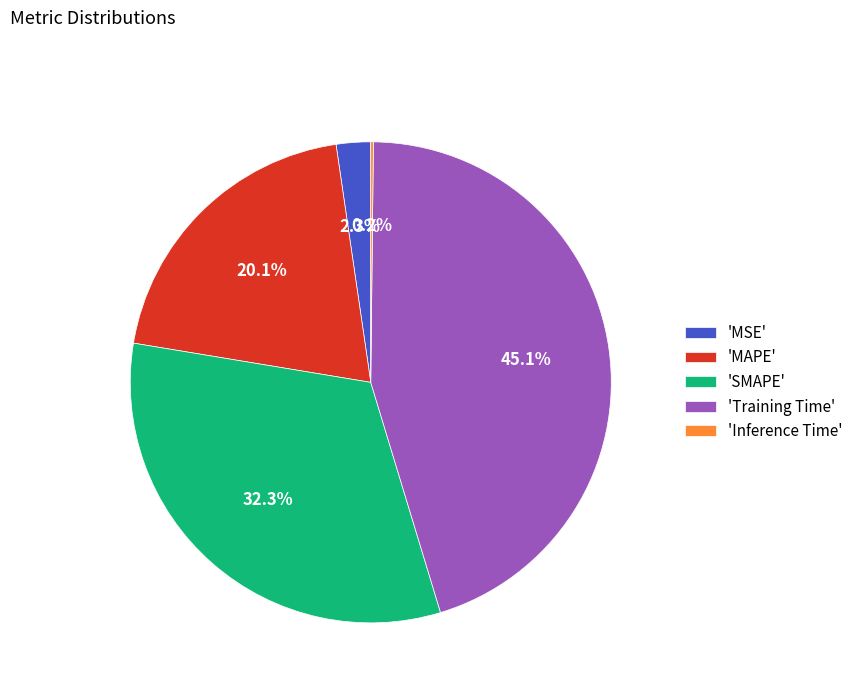

How much of the chart is everything except 'SMAPE'?

67.7%